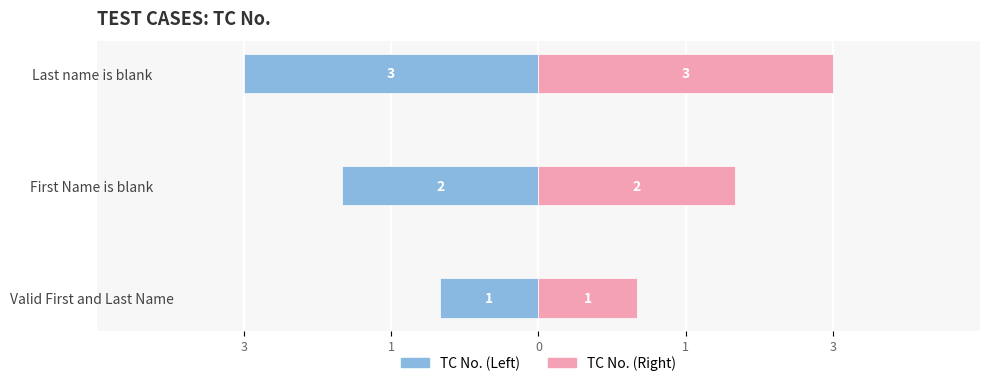

Reading left to right, list all the values displayed in this chart.

TC No. (Left): -1	-2	-3
TC No. (Right): 1	2	3